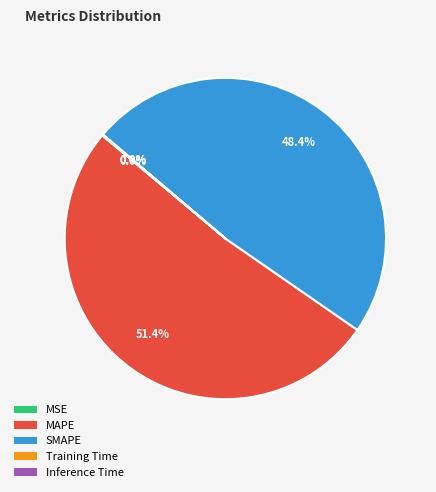

Which slice is the largest?

MAPE